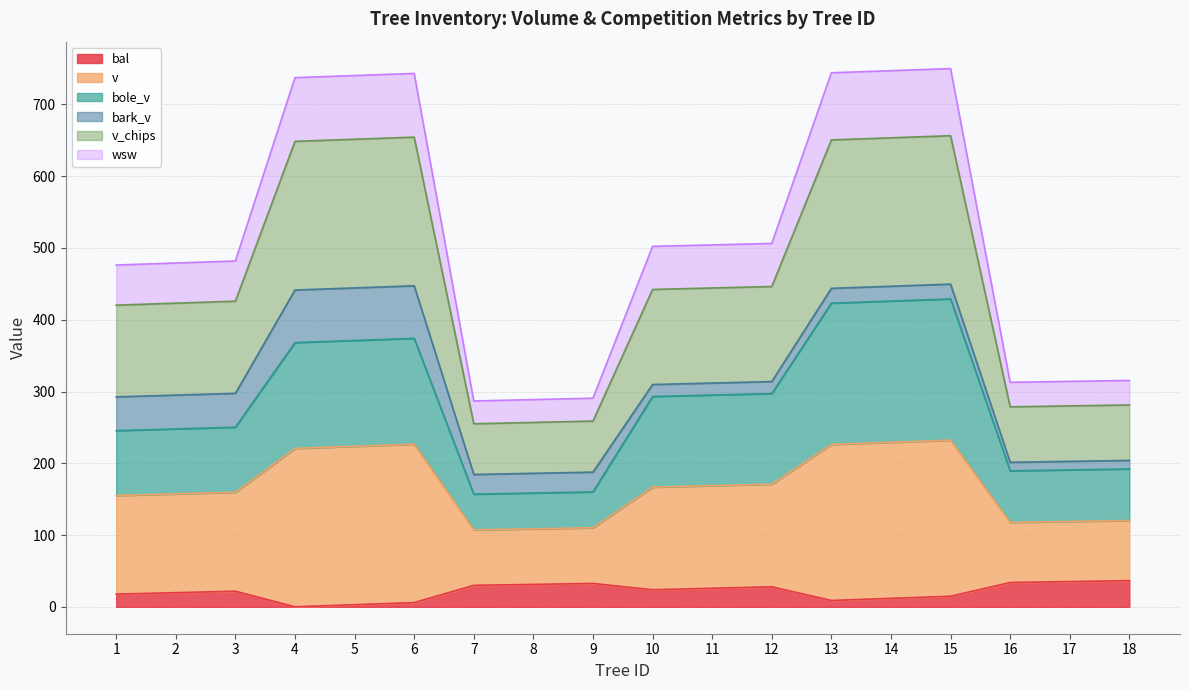

What is the total value across all series at 3?

481.9